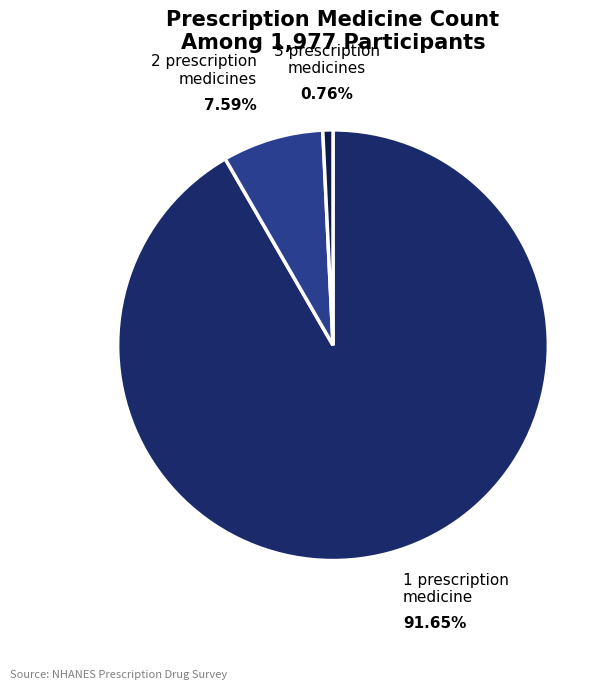

To the nearest percent, what is the combined percentage of 3 prescription medicines and 2 prescription medicines?

8%